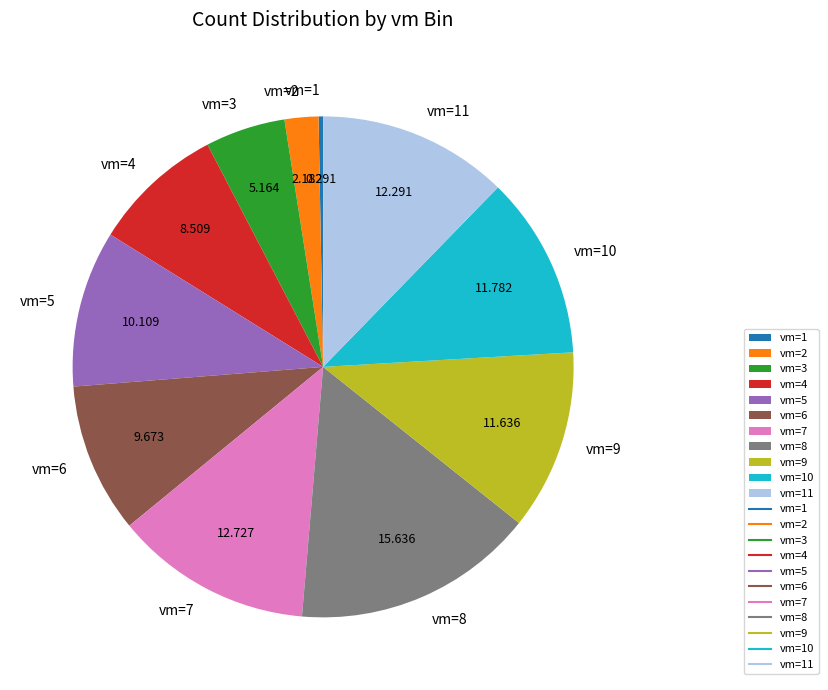

Which slice is the largest?

vm=8